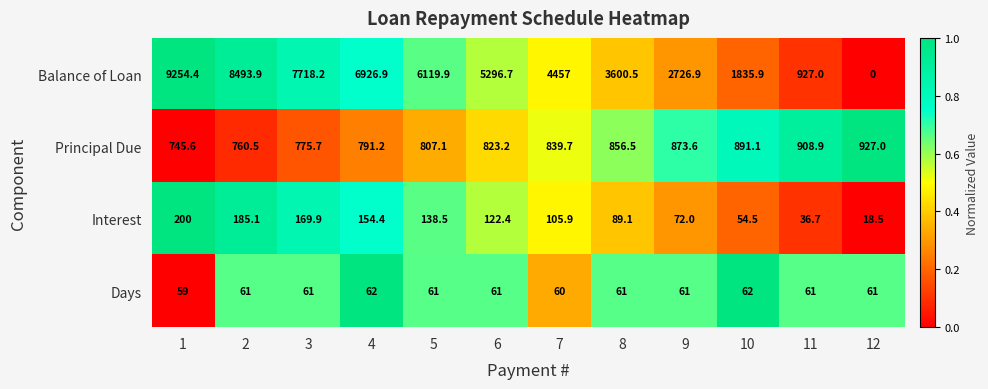

What is the total value across all series at 12?

1006.5